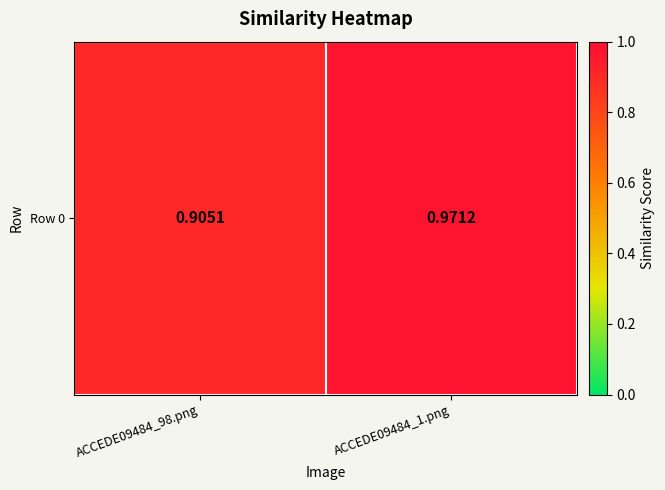

Is it true that the value at ACCEDE09484_1.png is 1.0?

True